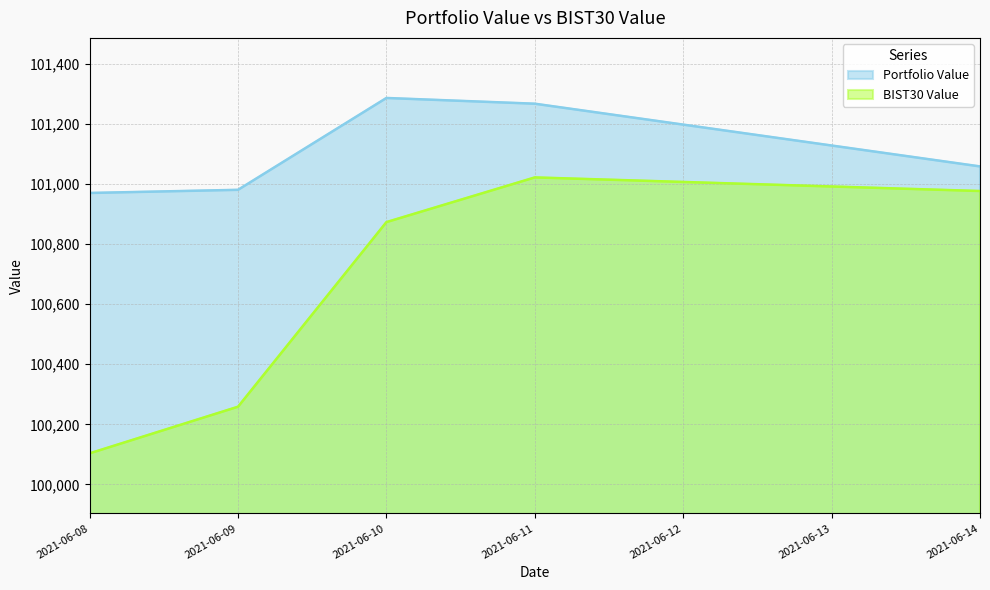

What is the difference between the highest and lowest values at 2021-06-10?

413.2